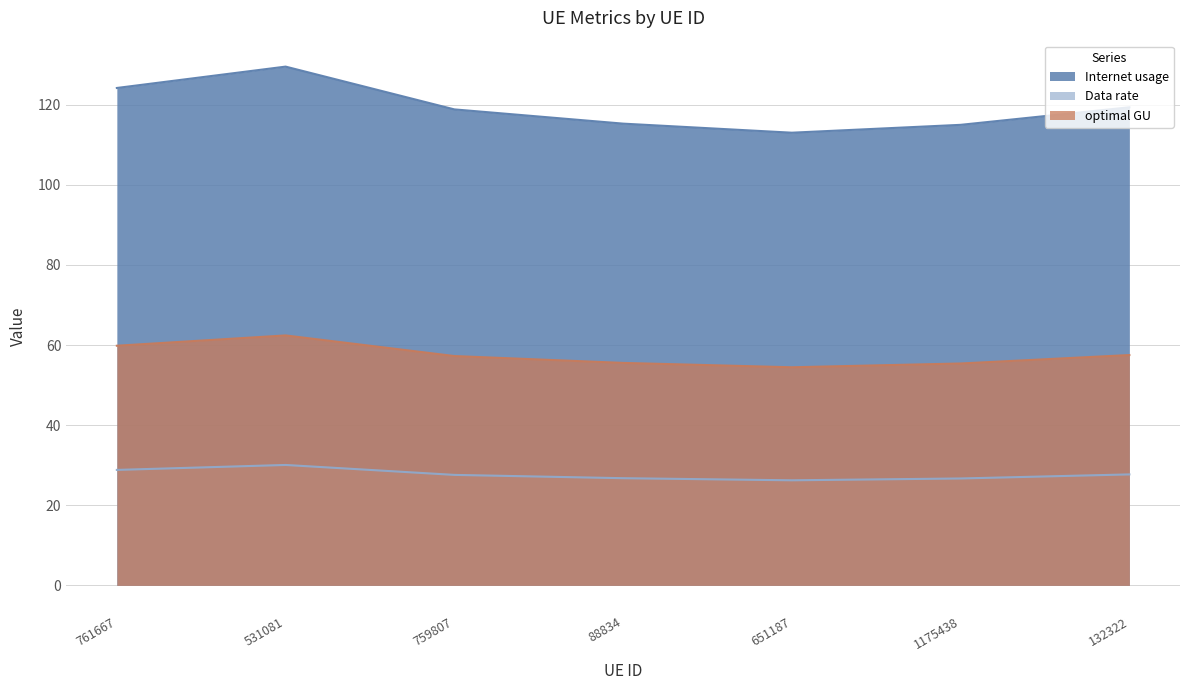

List the series in order of their overall mean, lowest first.

Data rate, optimal GU, Internet usage